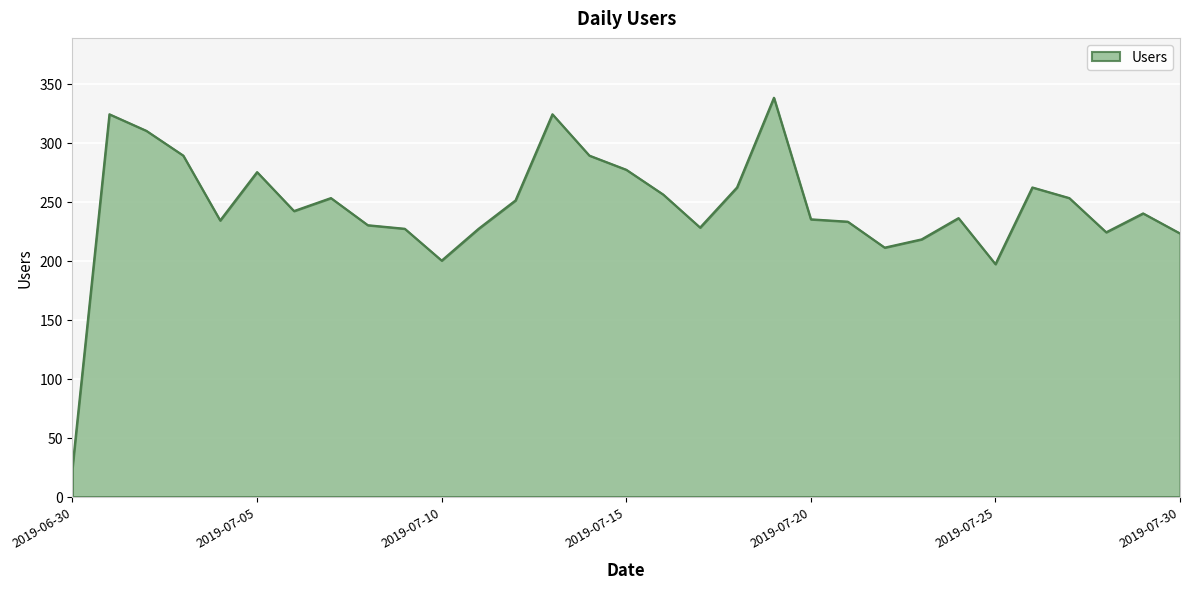

How many lines are shown in the chart?

1